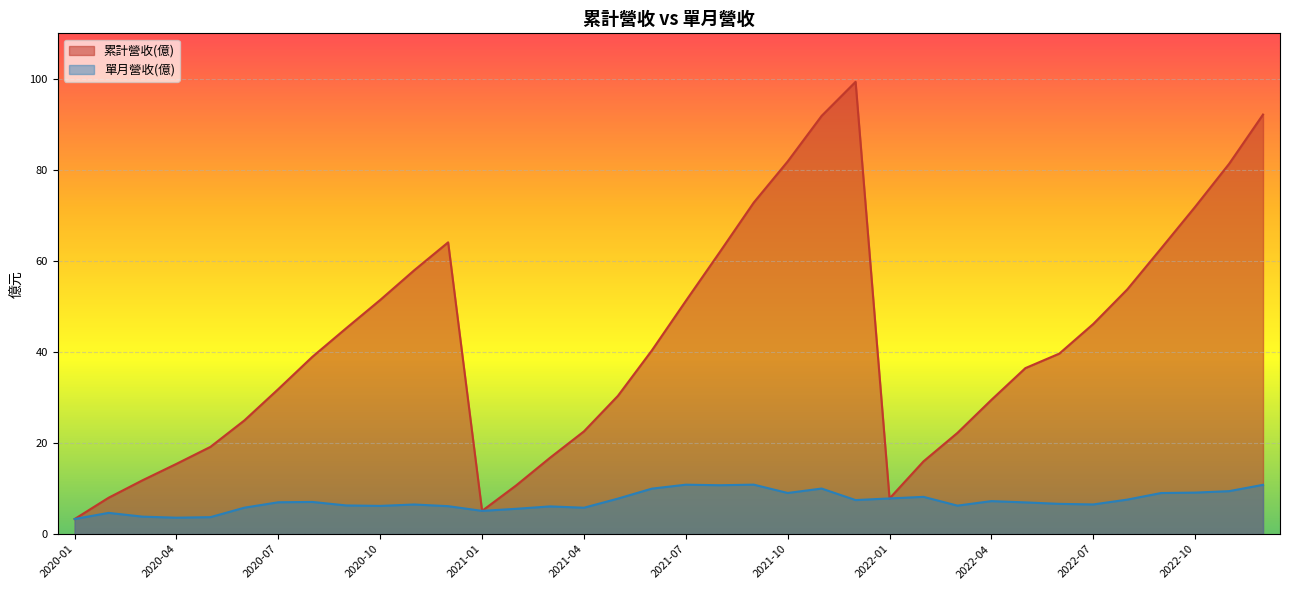

Which series has the widest spread of values?

累計營收(億)